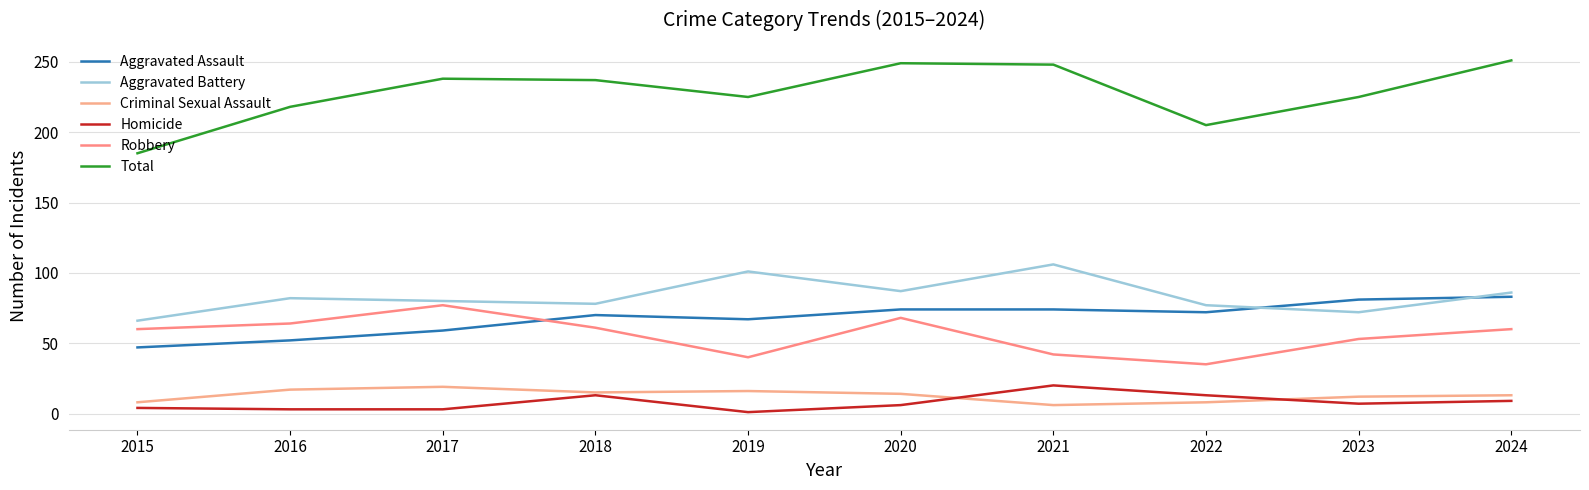

What are all the series names shown in the legend?

Aggravated Assault, Aggravated Battery, Criminal Sexual Assault, Homicide, Robbery, Total